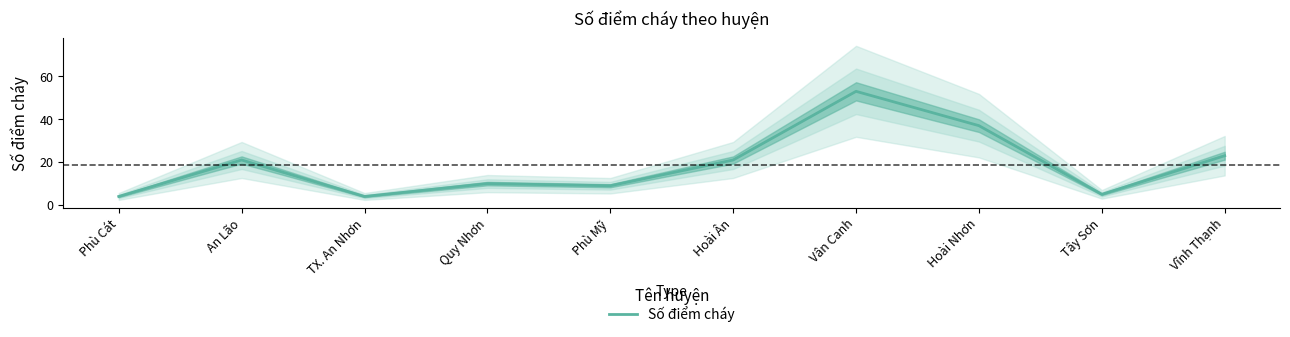

What is the label of the 8th point from the right?

TX. An Nhơn